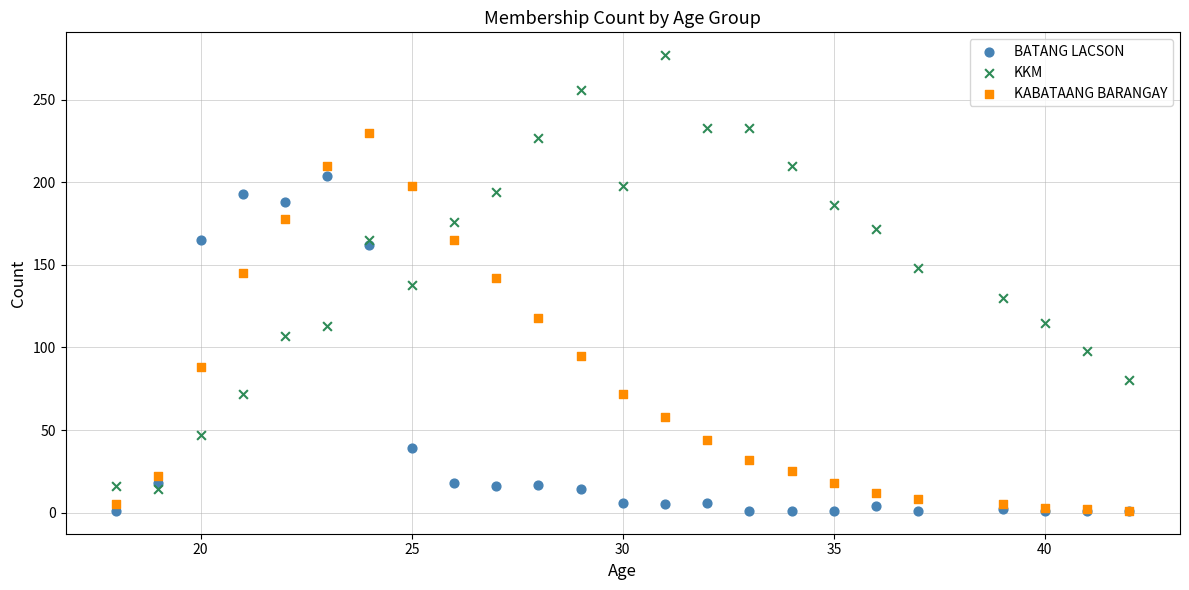

Which series has the largest Y range (max minus min)?

KKM